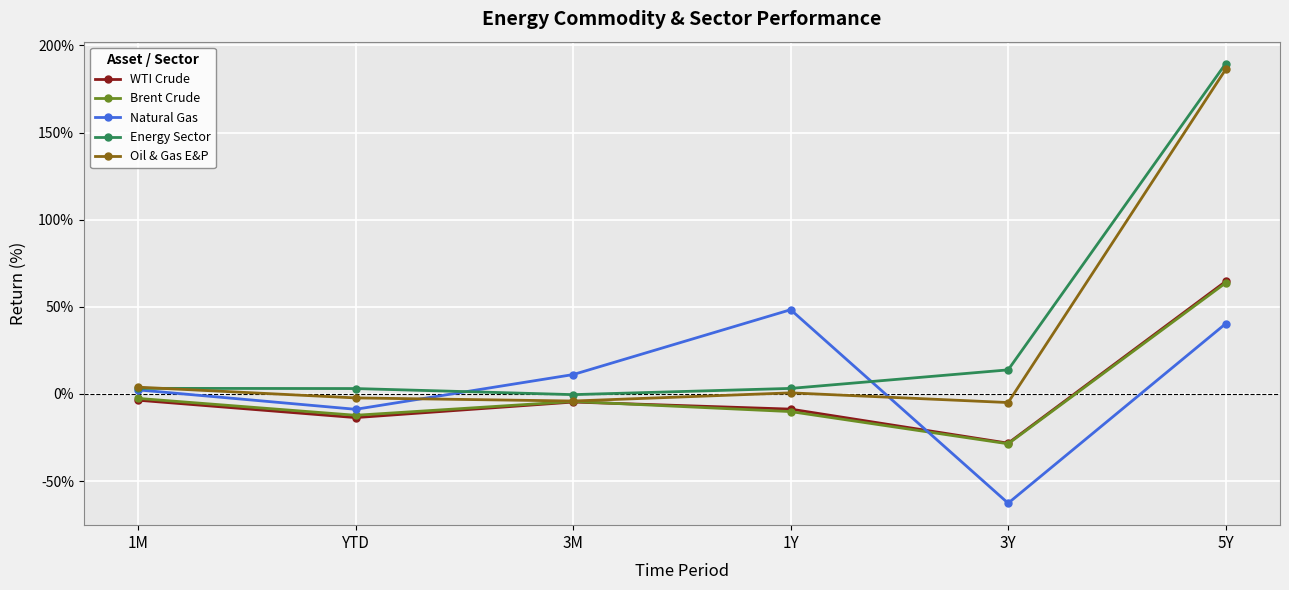

Which series has the widest spread of values?

Oil & Gas E&P